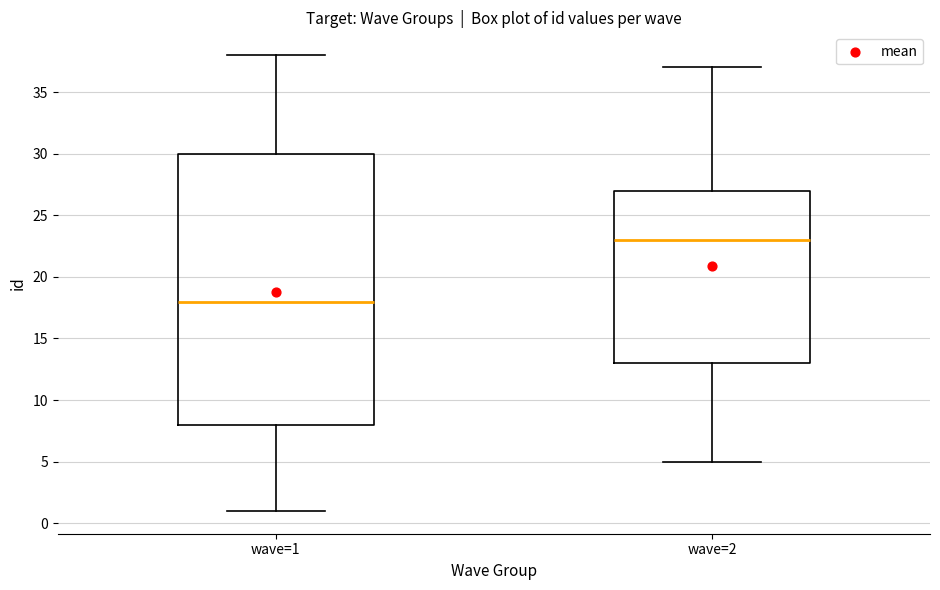

Where is the lower edge of the box for wave=1 on the y-axis? The values are not printed on the chart, so give them approximately, as read against the axis.

8